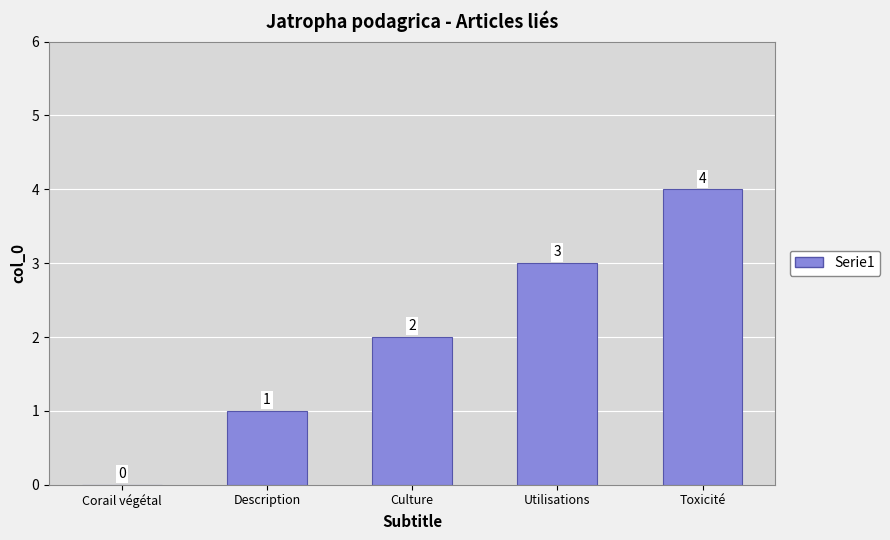

Count the number of data series in this chart.

1